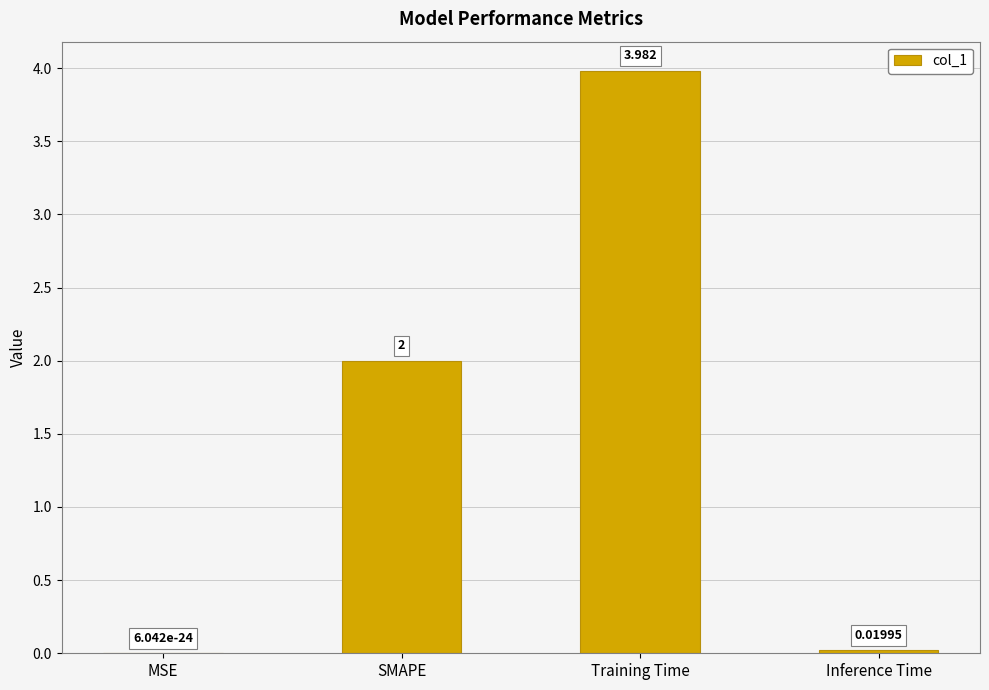

Which label corresponds to the largest value in the chart?

Training Time